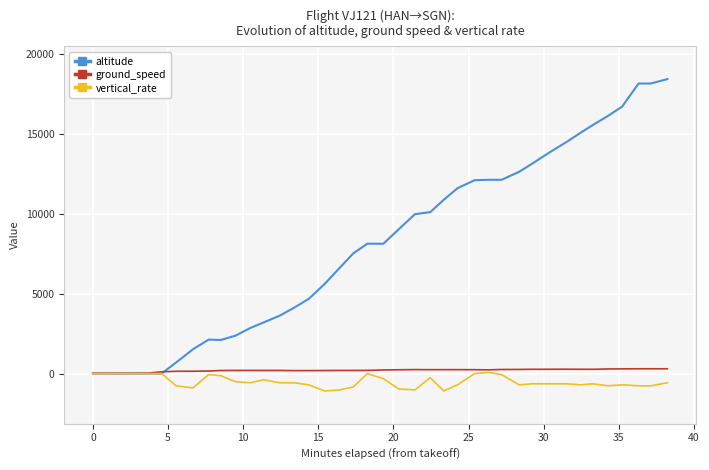

True or false: altitude has more than 0 interior local peaks.

True